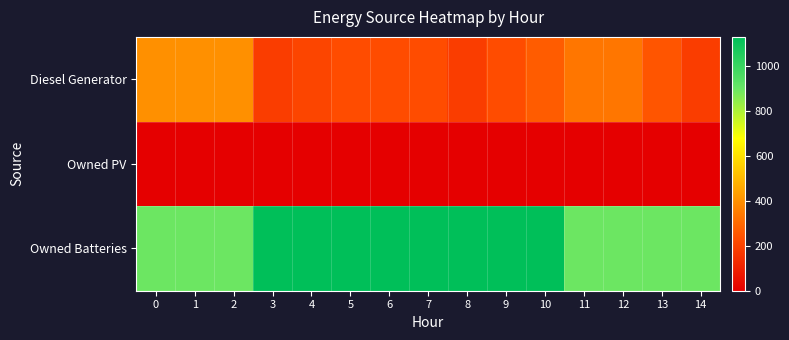

At 2, list the series in order from largest to smallest.

Owned Batteries, Diesel Generator, Owned PV